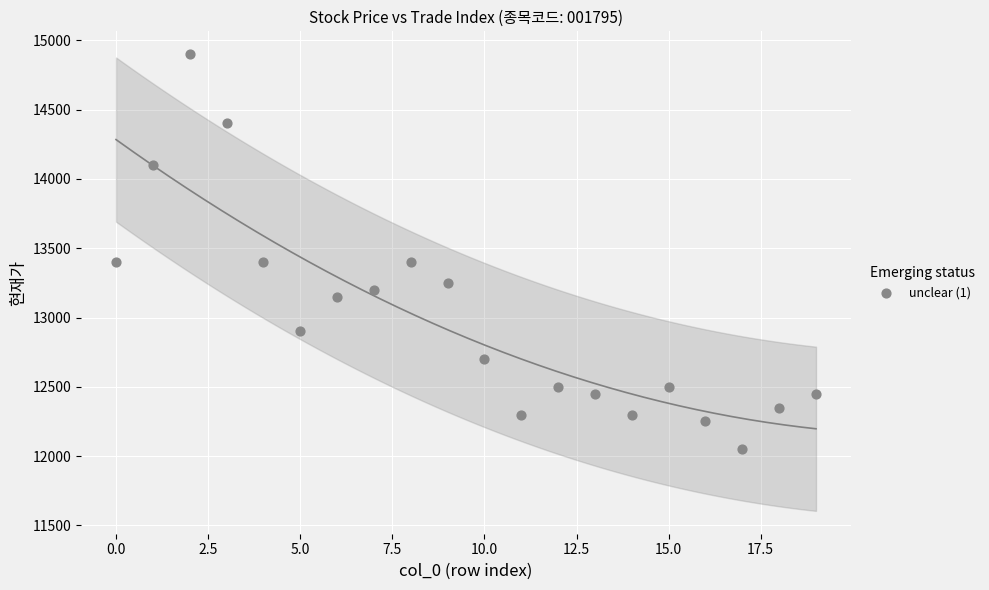

How many data points are displayed?

20